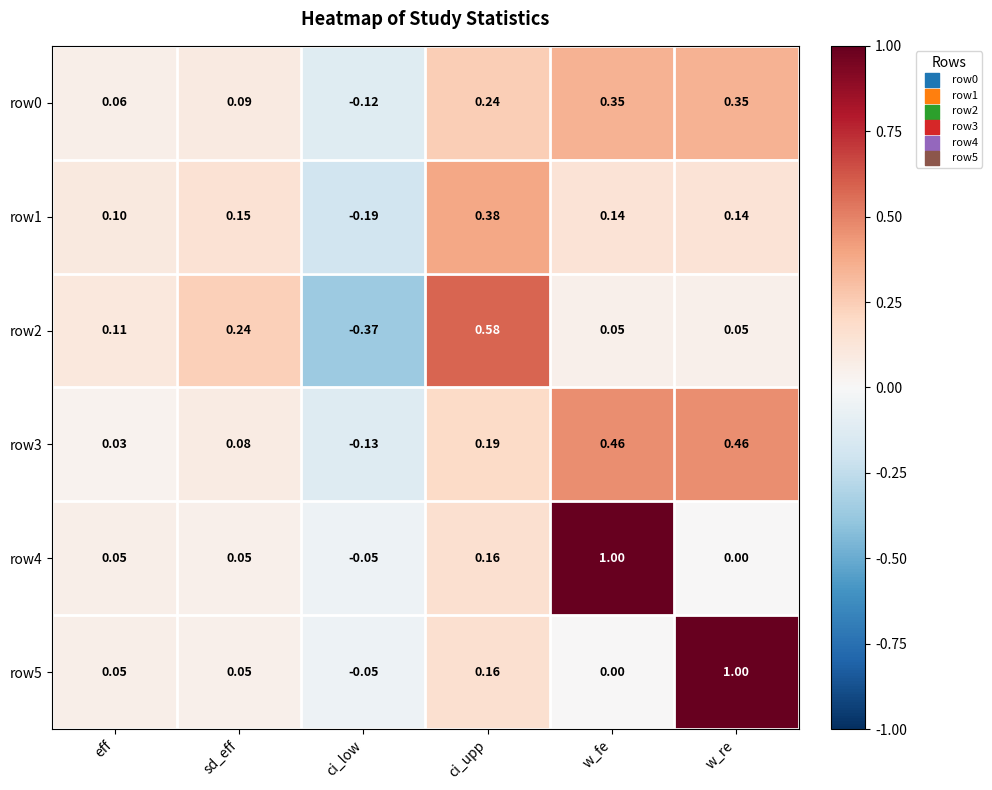

At which label is row3 closest to 0?

eff